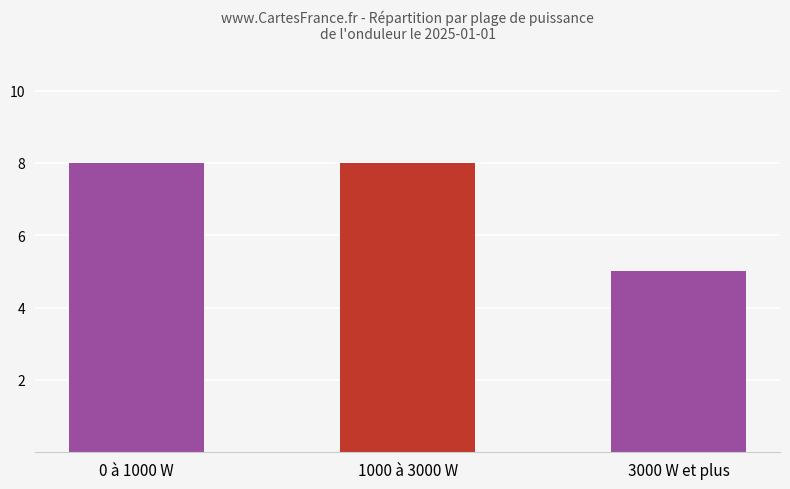

List the labels in order of value, smallest first.

3000 W et plus, 0 à 1000 W, 1000 à 3000 W